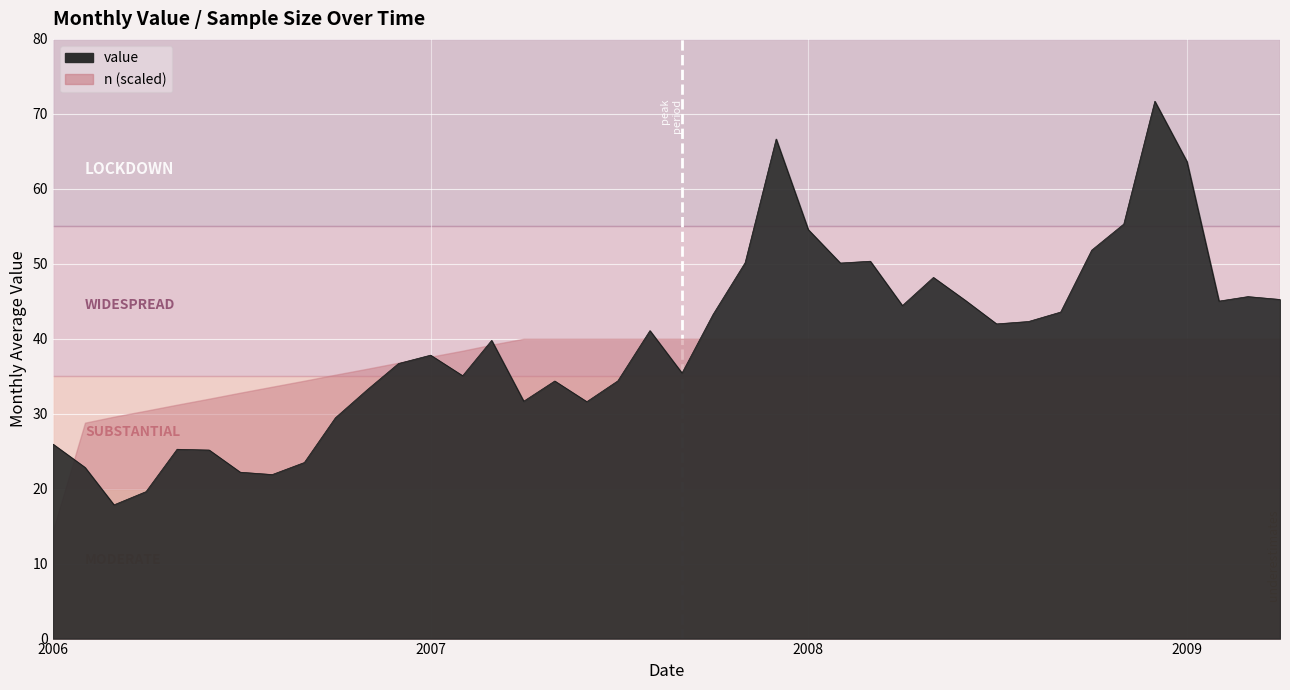

What position from the right is 2008-11-01?

6